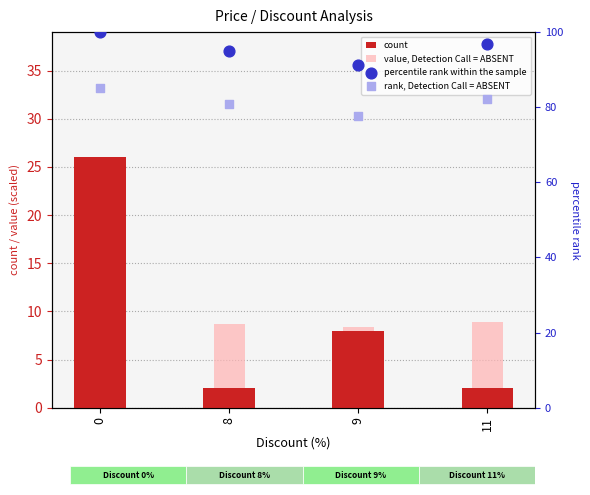

Which series has the largest total across all categories?

percentile rank within the sample